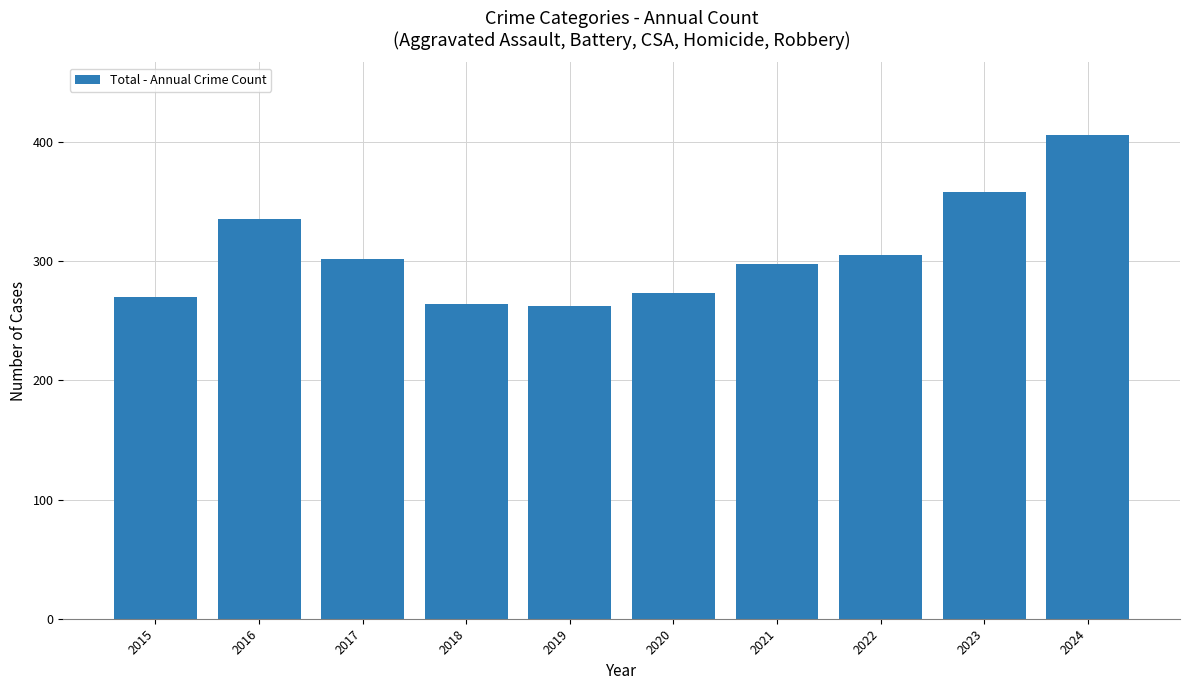

What is the ratio of the value at 2019 to the value at 2021?

0.9